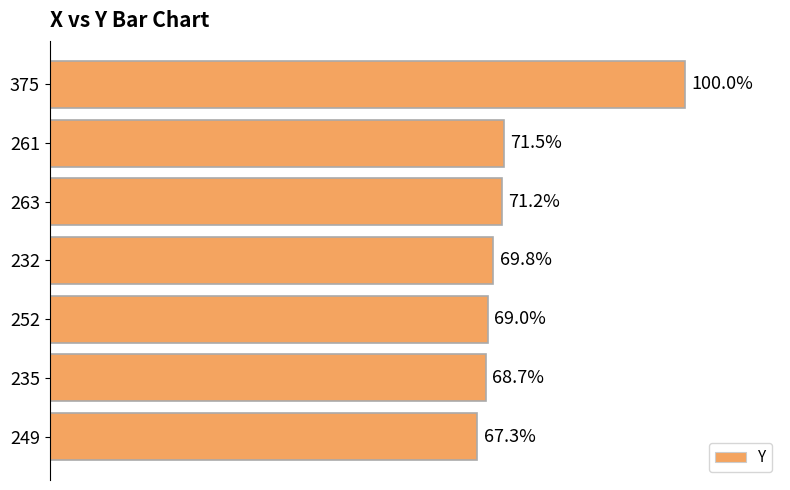

Are the bars horizontal?

Yes